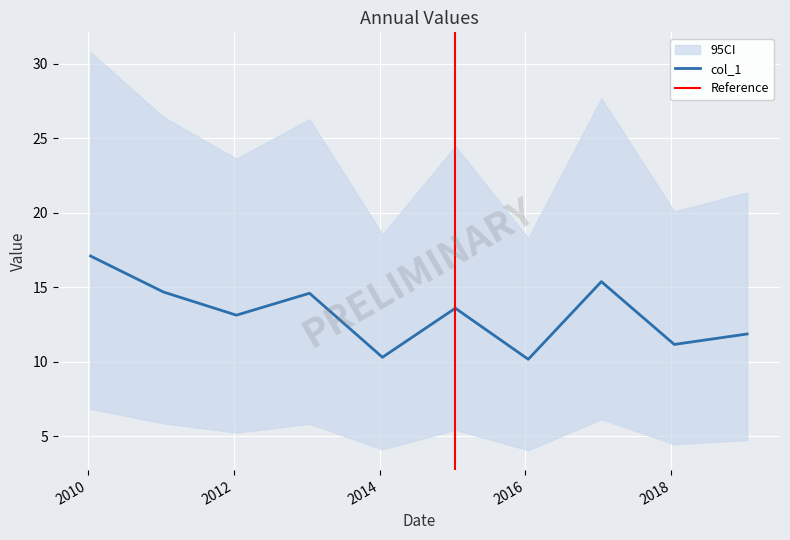

List the labels in order of value, smallest first.

2016-01-15, 2014-01-15, 2018-01-15, 2019-01-15, 2012-01-15, 2015-01-15, 2013-01-15, 2011-01-15, 2017-01-15, 2010-01-15